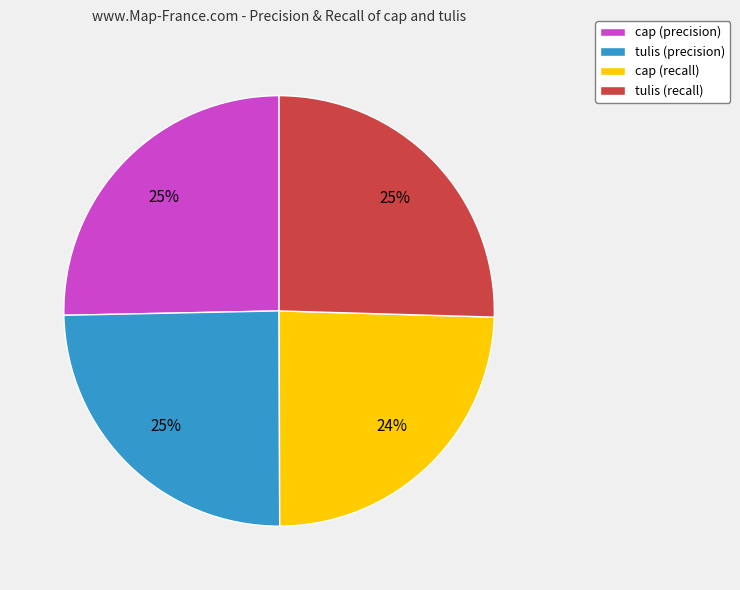

What percentage is the tulis (precision) slice, to the nearest percent?

25%